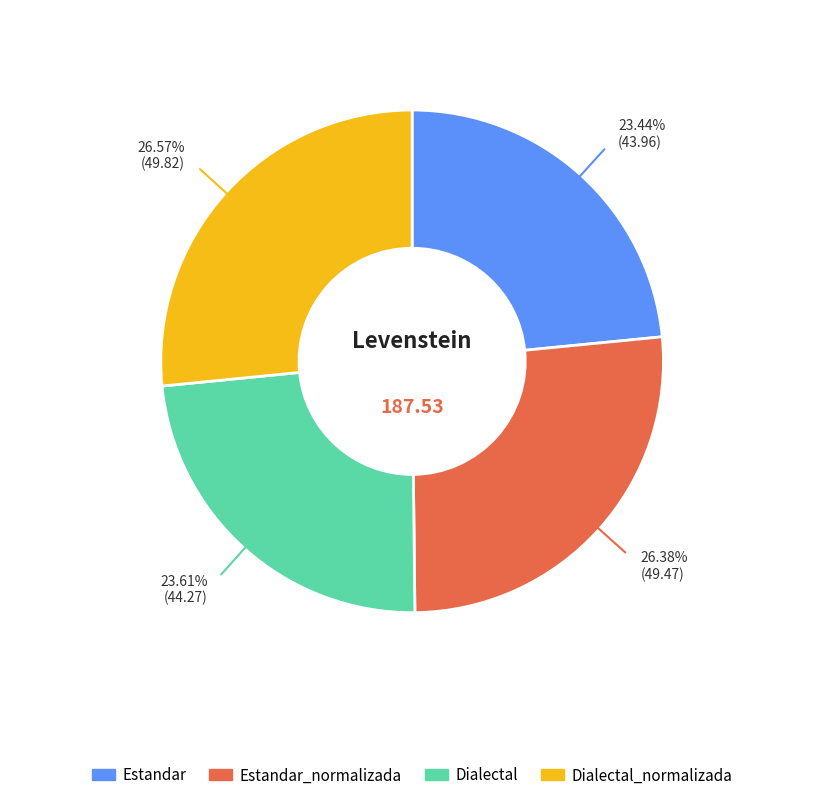

Is Dialectal_normalizada the majority of the pie?

No